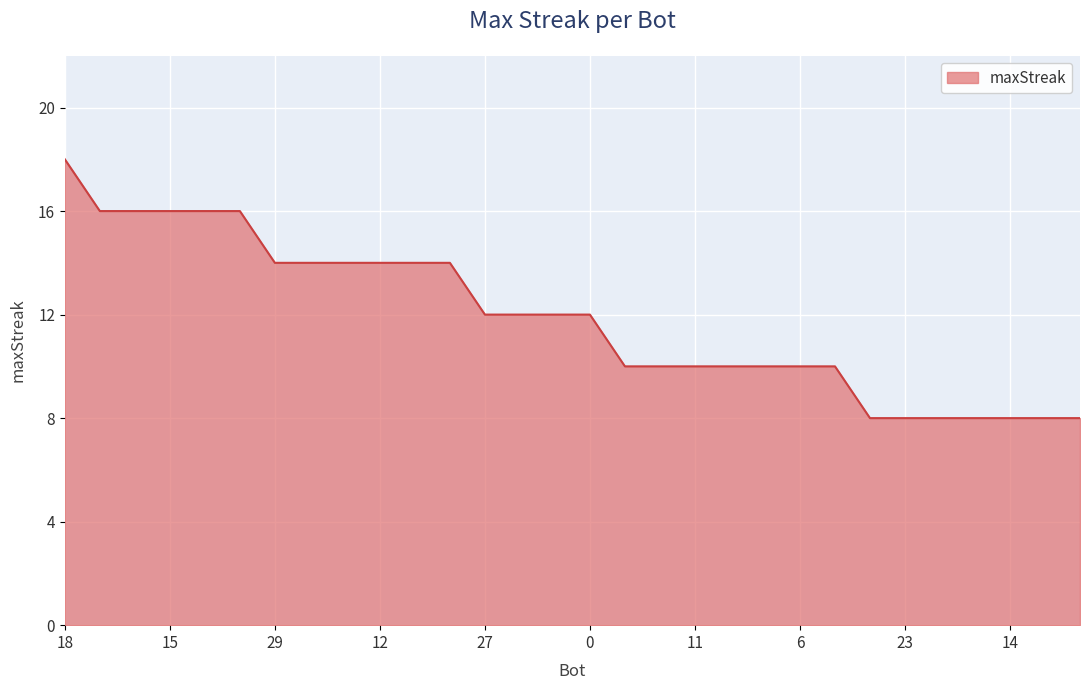

What is the greatest value displayed?

18